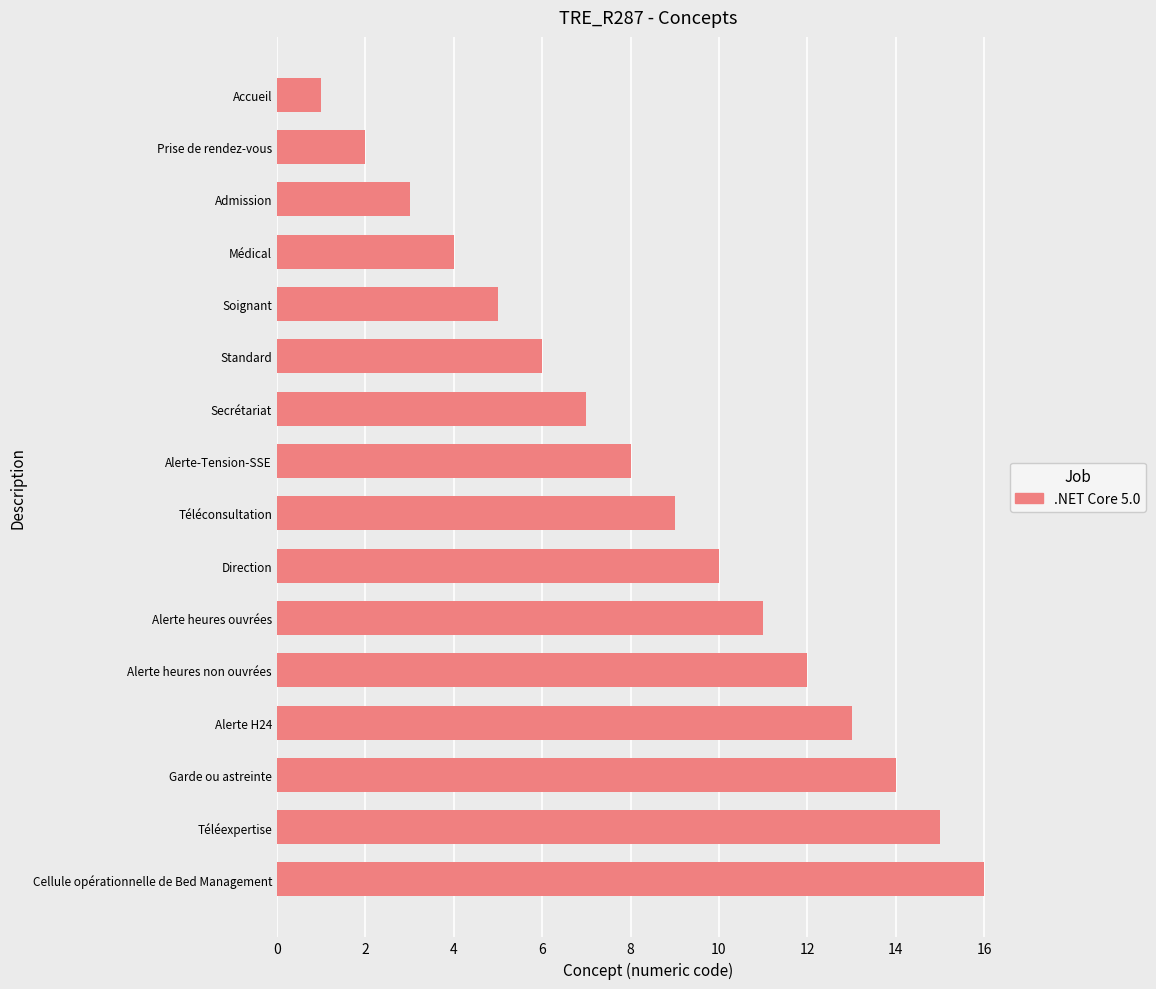

Rank the categories by value from highest to lowest.

Cellule opérationnelle de Bed Management, Téléexpertise, Garde ou astreinte, Alerte H24, Alerte heures non ouvrées, Alerte heures ouvrées, Direction, Téléconsultation, Alerte-Tension-SSE, Secrétariat, Standard, Soignant, Médical, Admission, Prise de rendez-vous, Accueil